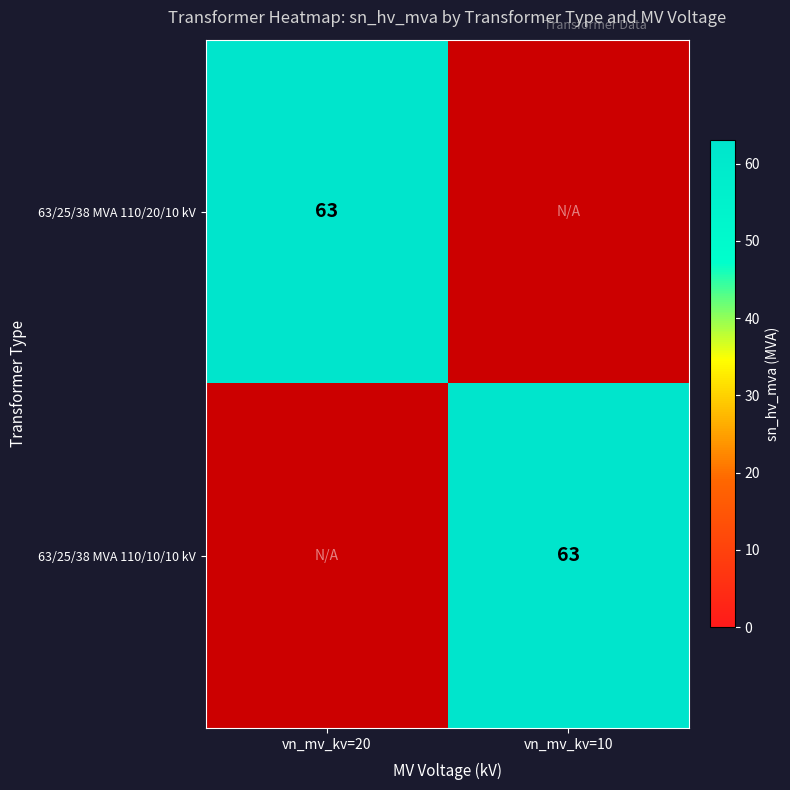

The value of 63/25/38 MVA 110/20/10 kV at vn_mv_kv=20 is 63. True or false?

True